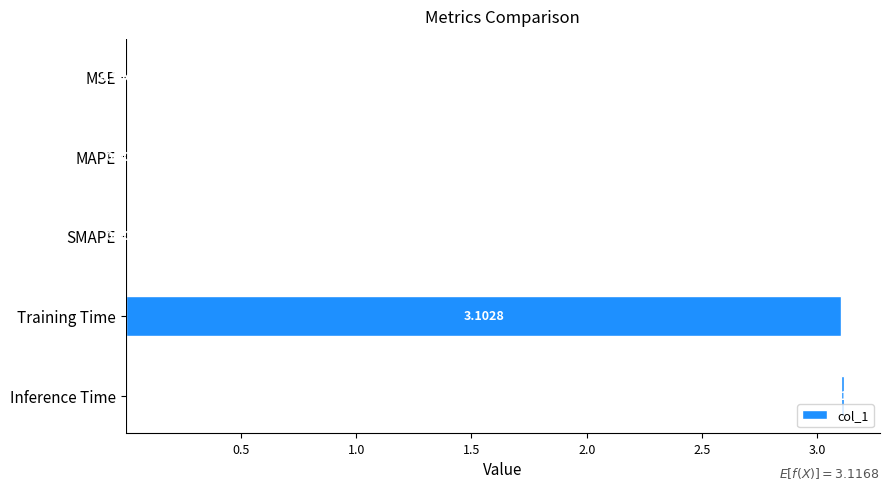

Does the chart contain any negative values?

No